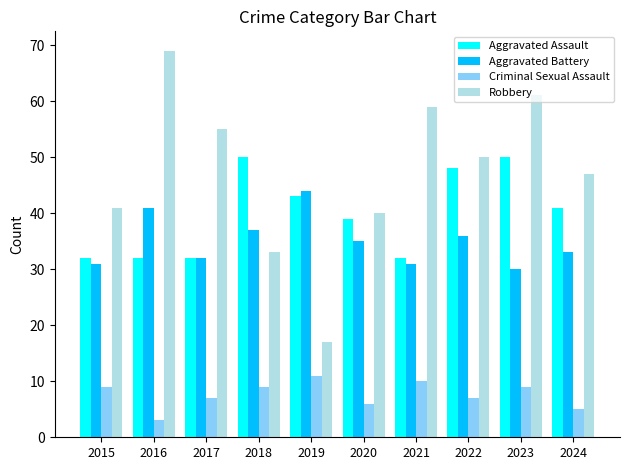

What is the value of the Aggravated Battery bar at the 4th from the left?

37